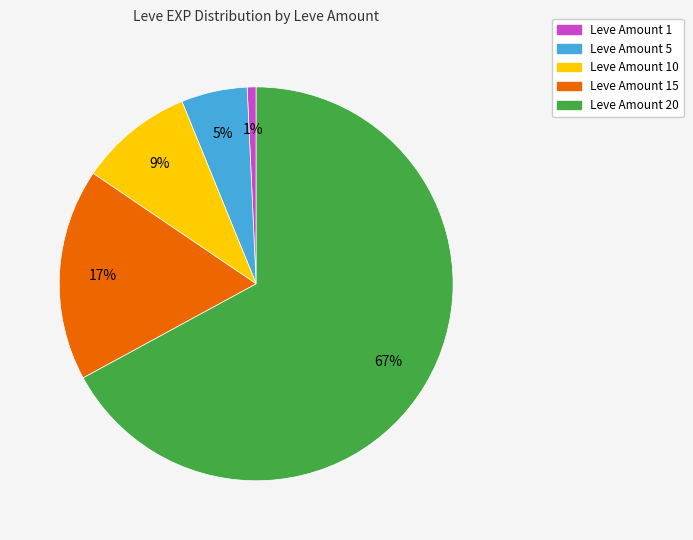

Does any single category account for the majority?

Yes